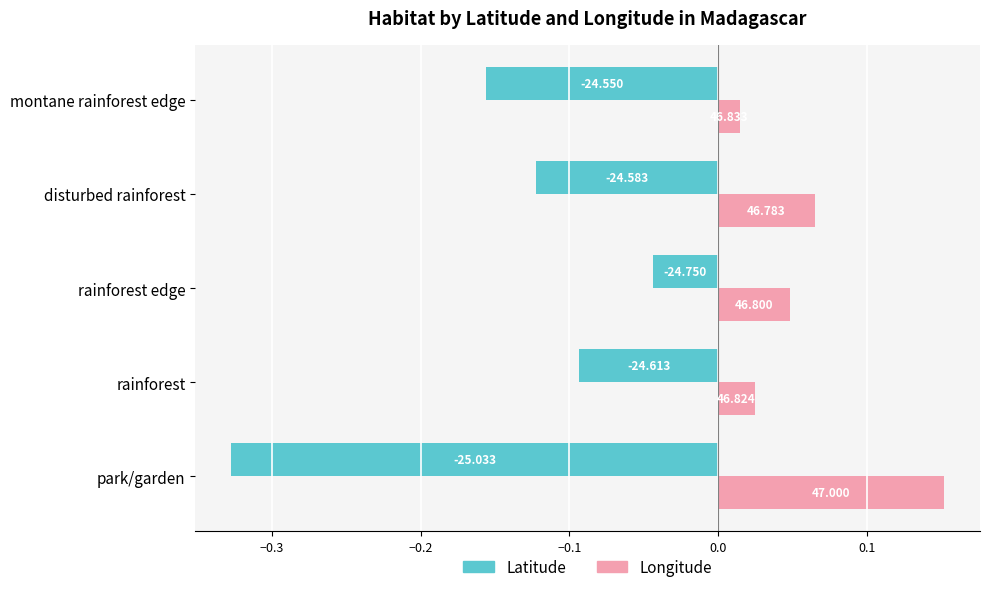

What are all the series names shown in the legend?

Latitude, Longitude